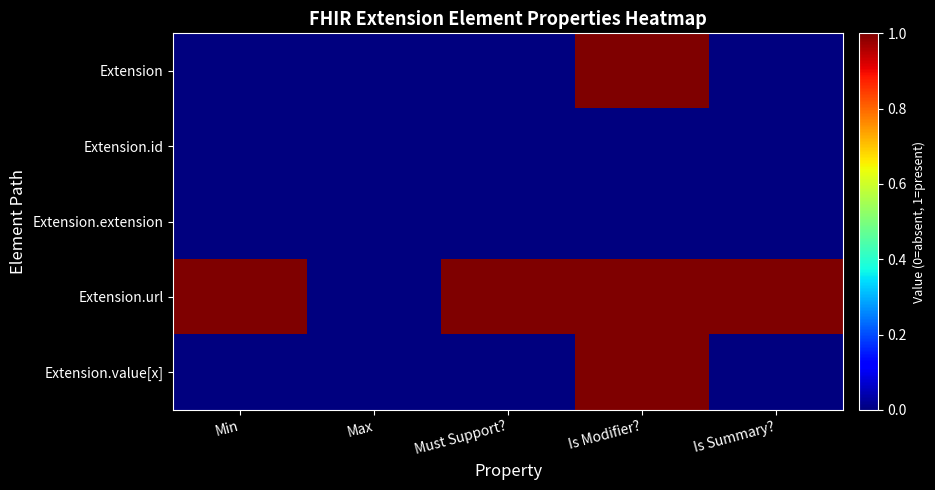

At Max, list the series in order from largest to smallest.

Extension, Extension.id, Extension.extension, Extension.url, Extension.value[x]